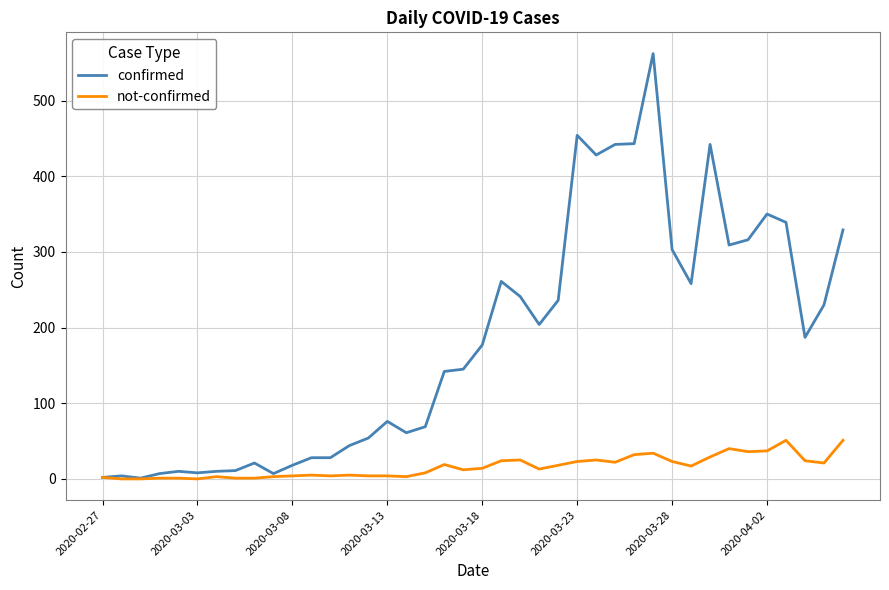

Which series has the widest spread of values?

confirmed